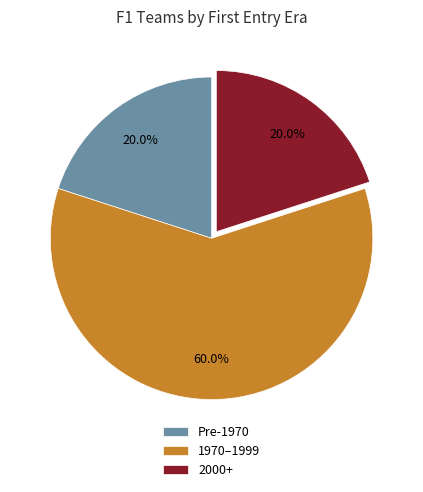

Which category has the biggest portion of the pie?

1970–1999